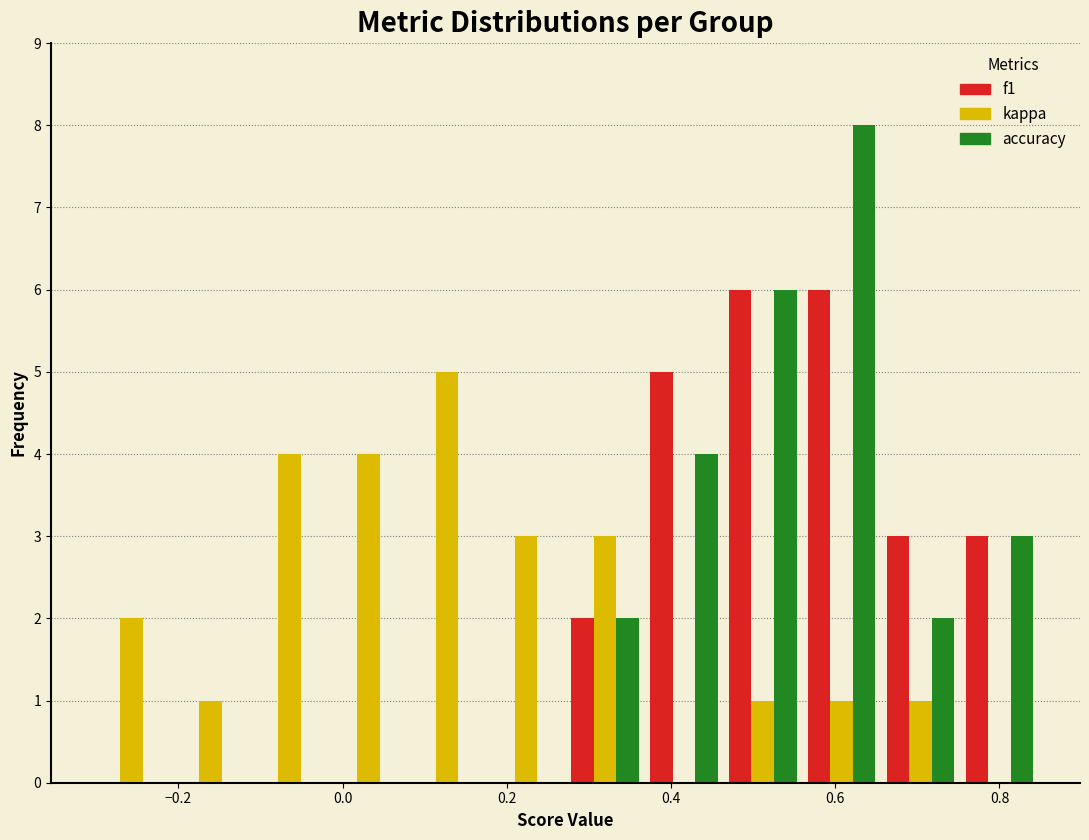

Reading left to right, list every range on the x-axis with the height of the bar of each series over it. Neither the bar edges nor the heights are printed on the chart, so give them approximately, as read against the axes.

-0.30 to -0.20: f1=0	kappa=2	accuracy=0
-0.20 to -0.12: f1=0	kappa=1	accuracy=0
-0.12 to -0.02: f1=0	kappa=4	accuracy=0
-0.02 to 0.08: f1=0	kappa=4	accuracy=0
0.08 to 0.18: f1=0	kappa=5	accuracy=0
0.18 to 0.28: f1=0	kappa=3	accuracy=0
0.28 to 0.36: f1=2	kappa=3	accuracy=2
0.36 to 0.46: f1=5	kappa=0	accuracy=4
0.46 to 0.56: f1=6	kappa=1	accuracy=6
0.56 to 0.66: f1=6	kappa=1	accuracy=8
0.66 to 0.76: f1=3	kappa=1	accuracy=2
0.76 to 0.84: f1=3	kappa=0	accuracy=3